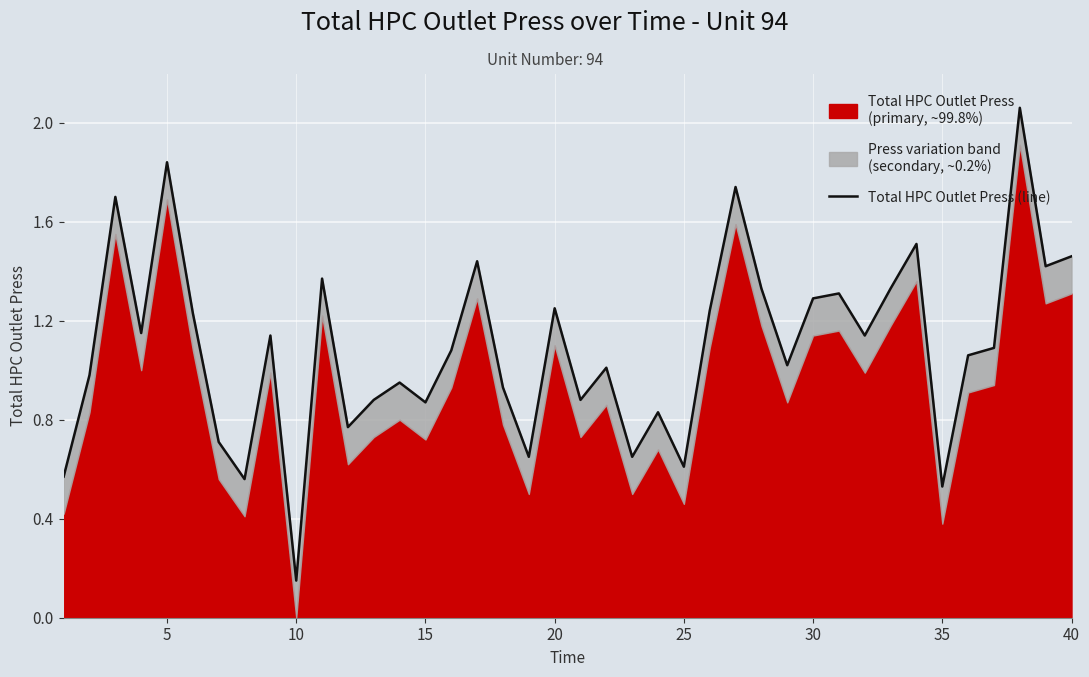

Count the number of values greater than 1.

24